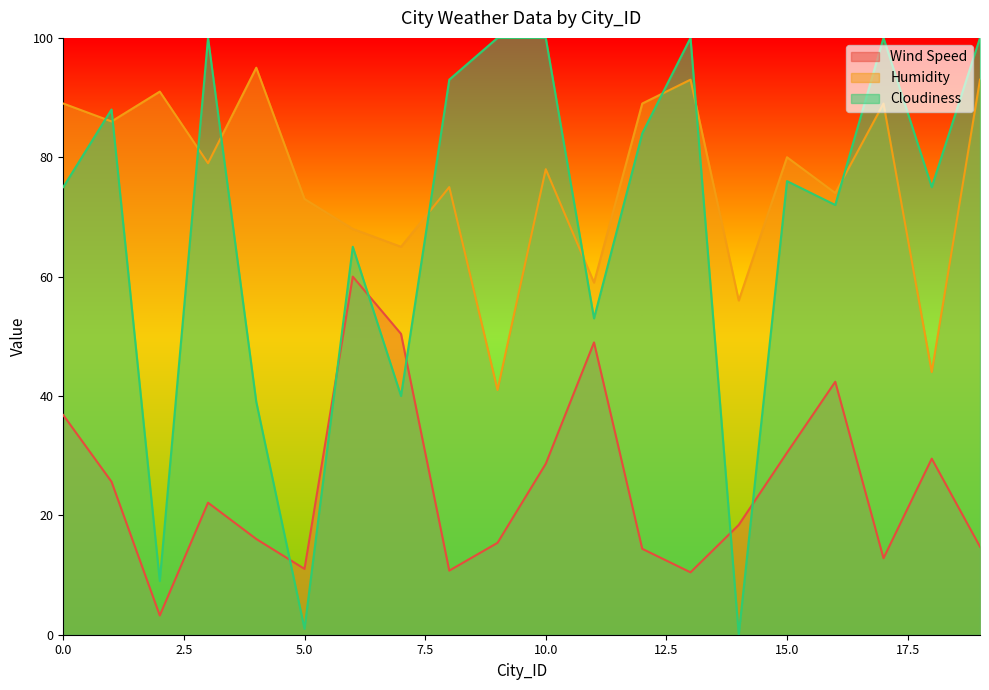

Which category has the highest value across all series?

3